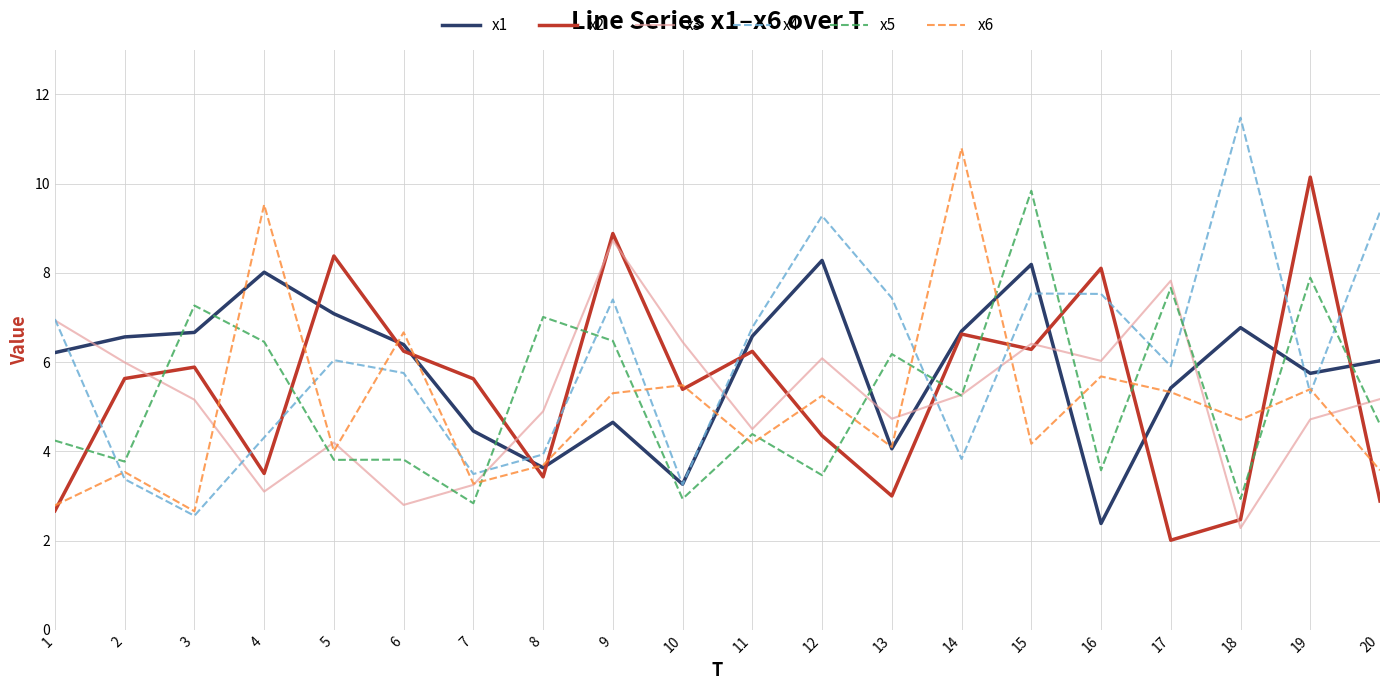

How many lines are shown in the chart?

6